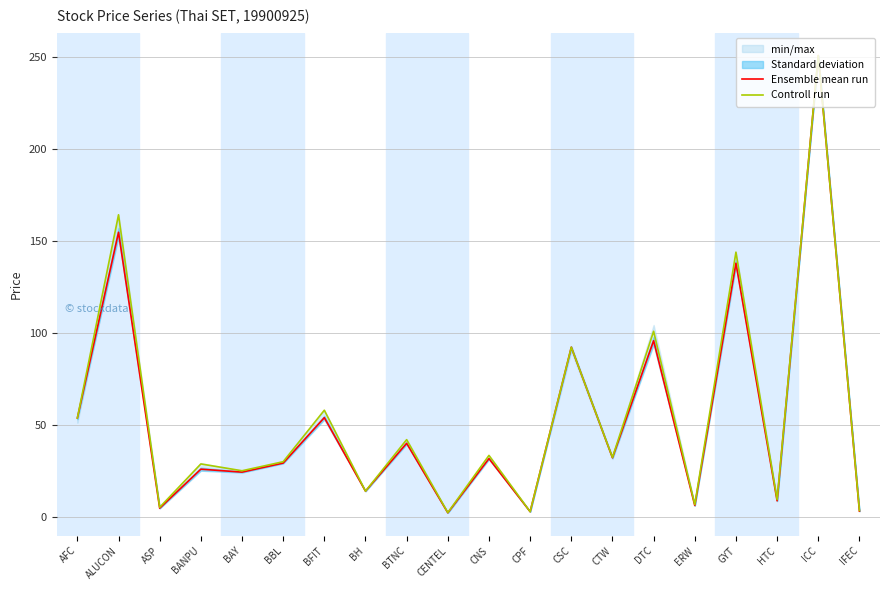

What is the highest value of the Ensemble mean run series?

251.0